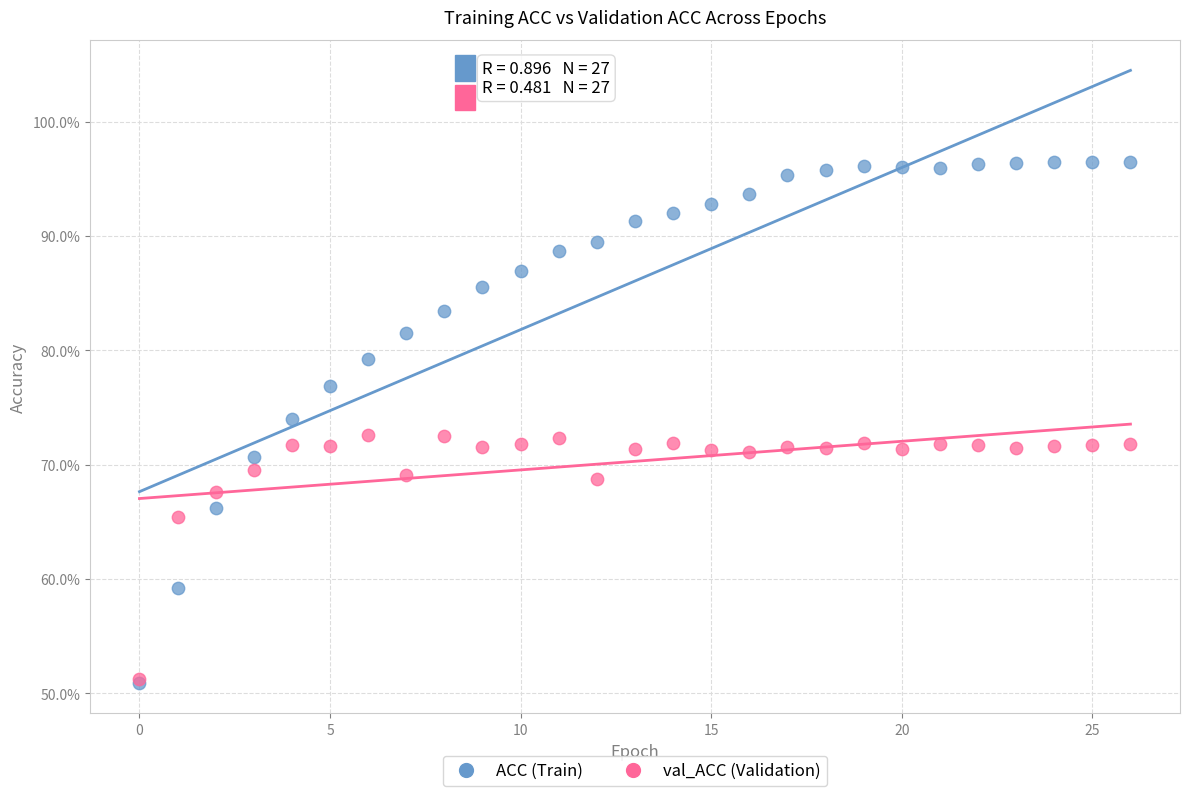

What are all the series names shown in the legend?

ACC (Train), val_ACC (Validation)